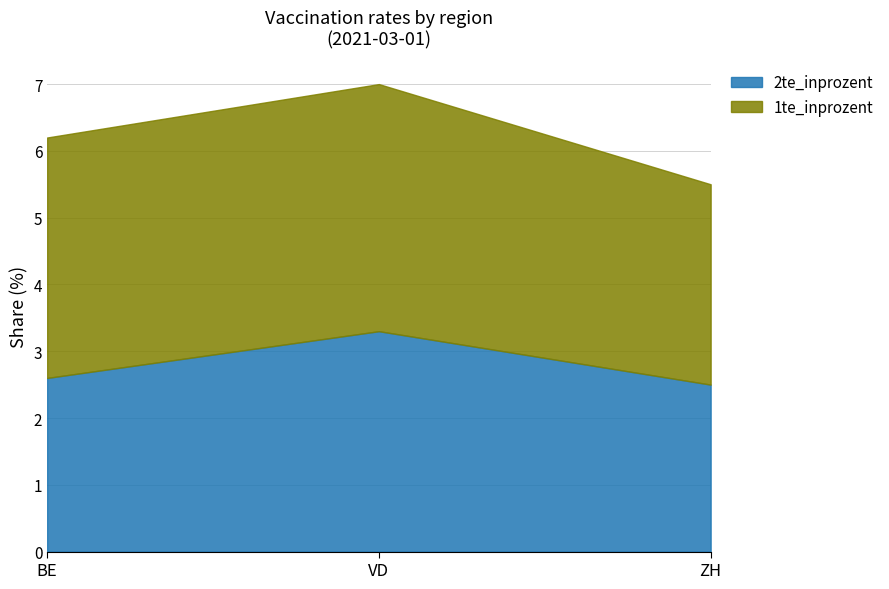

What are all the series names shown in the legend?

2te_inprozent, 1te_inprozent